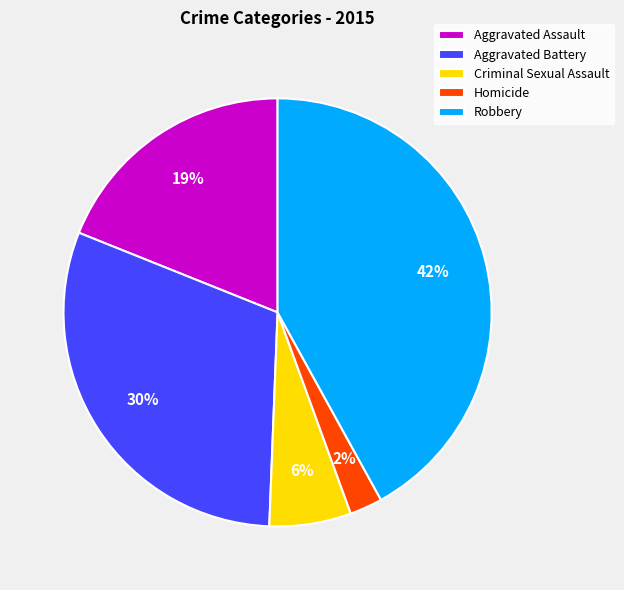

Rank the categories by value from highest to lowest.

Robbery, Aggravated Battery, Aggravated Assault, Criminal Sexual Assault, Homicide